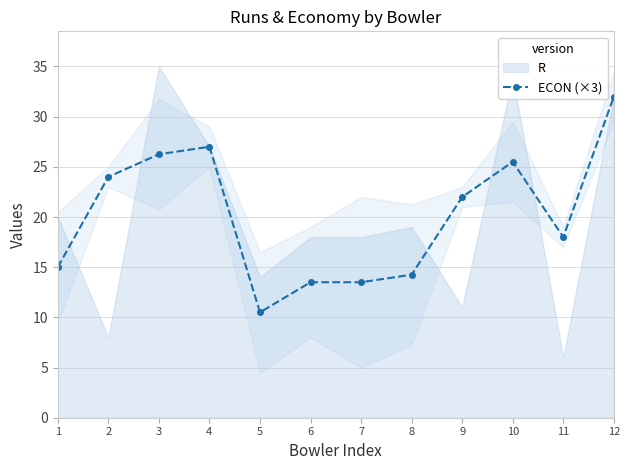

Reading right to left, extract all data points from this chart.

12=32.0	11=18.0	10=25.5	9=22.0	8=14.2	7=13.5	6=13.5	5=10.5	4=27.0	3=26.2	2=24.0	1=15.0